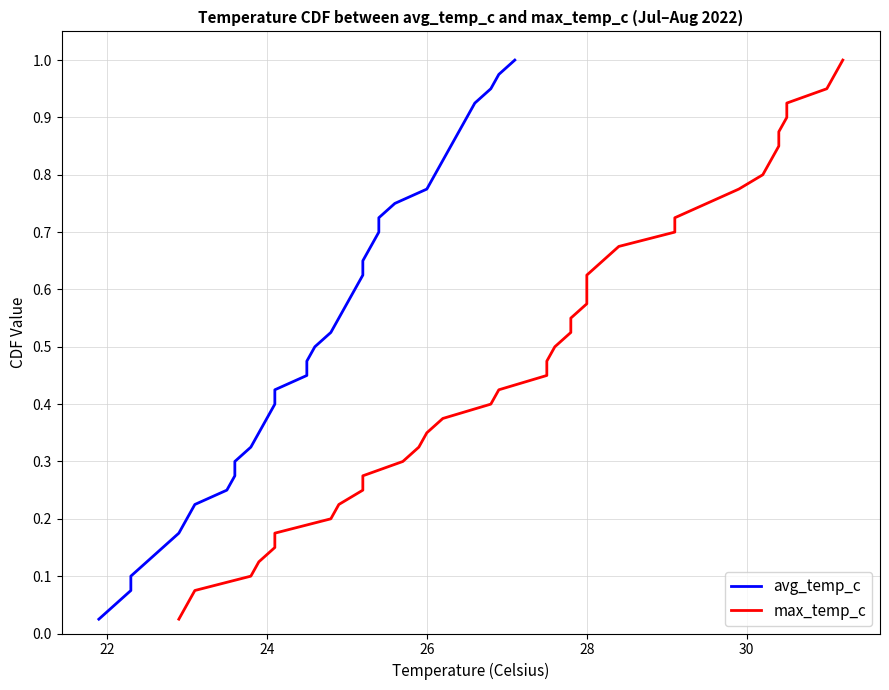

True or false: max_temp_c has a value of 1.3 at 34.

False